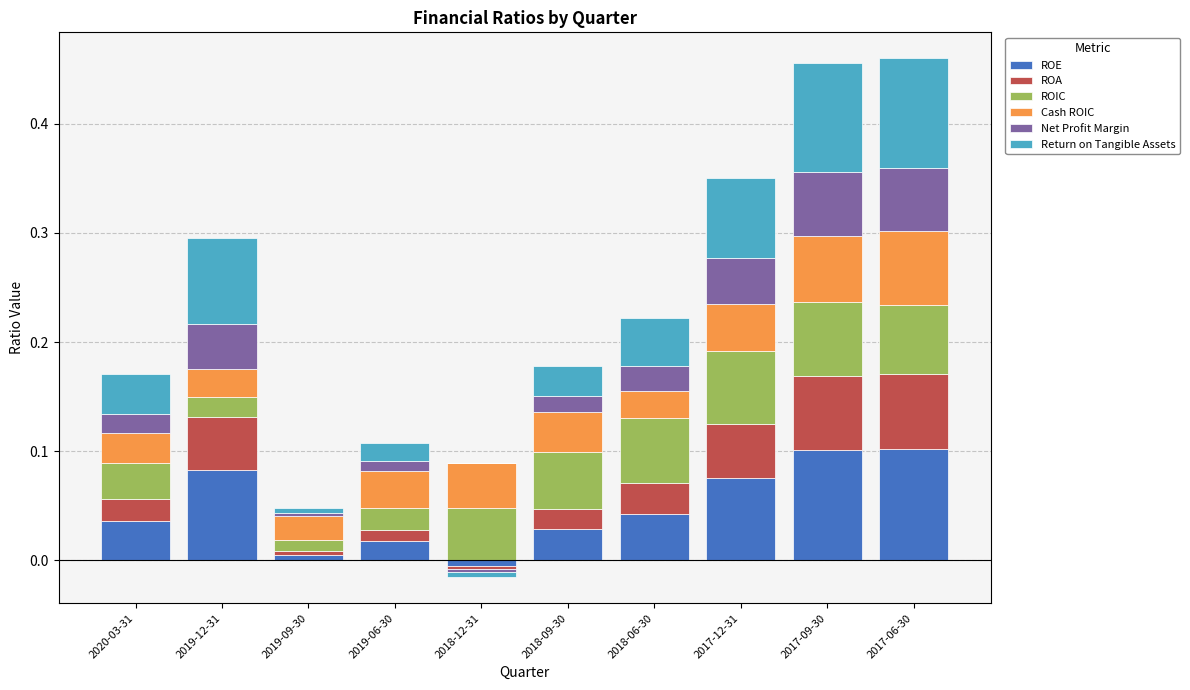

How many bars are there in each group?

6